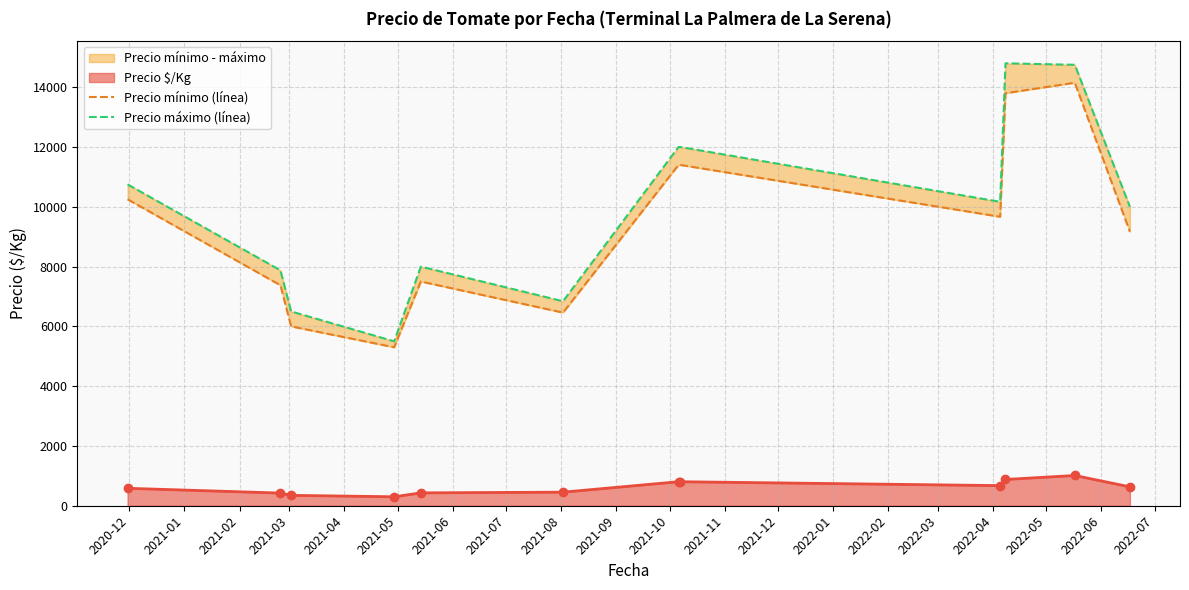

What is the value of the Precio $/Kg point at the 2nd from the left?

424.0